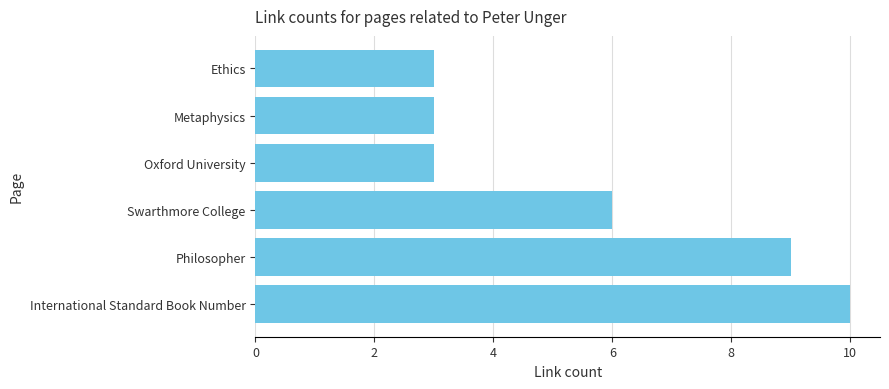

What is the sum of the values at Metaphysics and Swarthmore College?

9